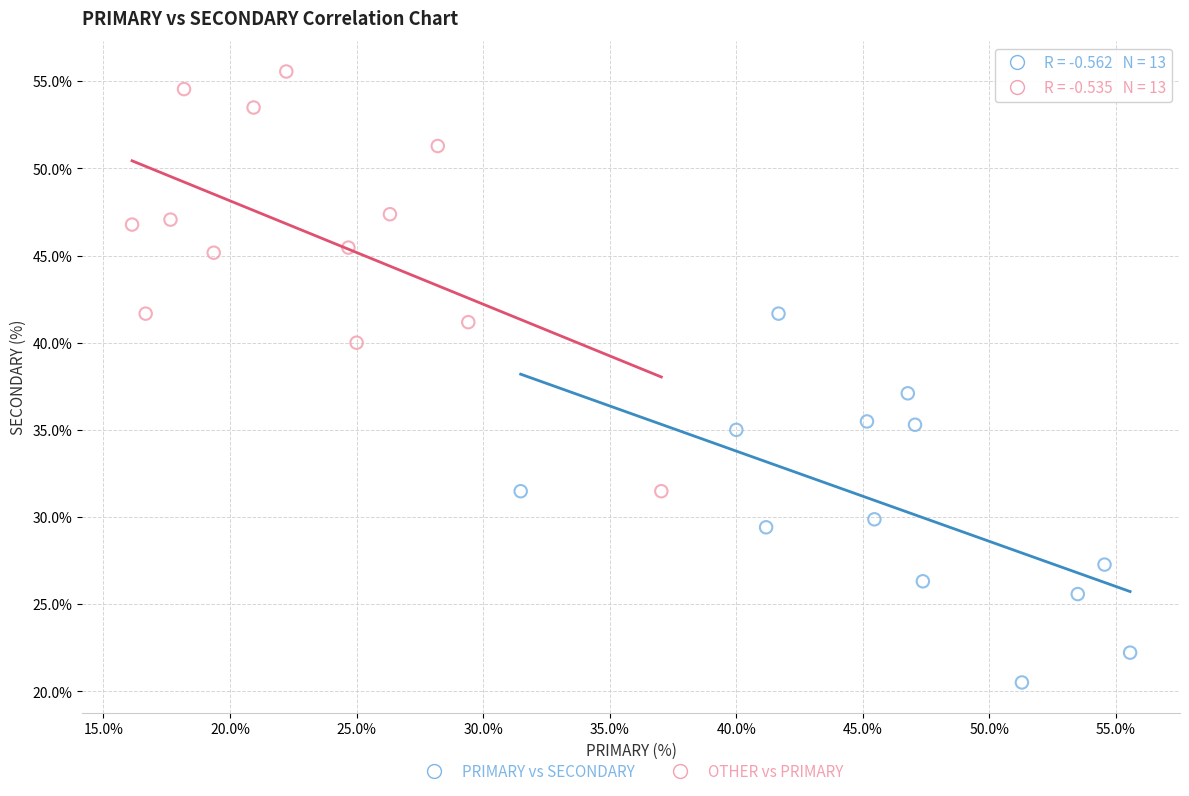

Which series has the widest spread of Y values?

OTHER vs PRIMARY